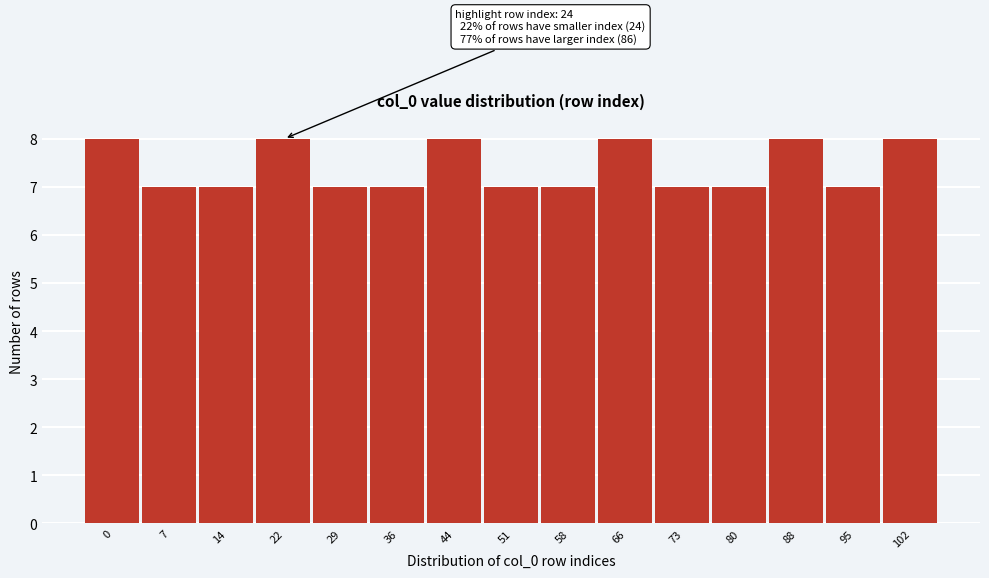

Reading left to right, extract all data points from this chart.

8	7	7	8	7	7	8	7	7	8	7	7	8	7	8